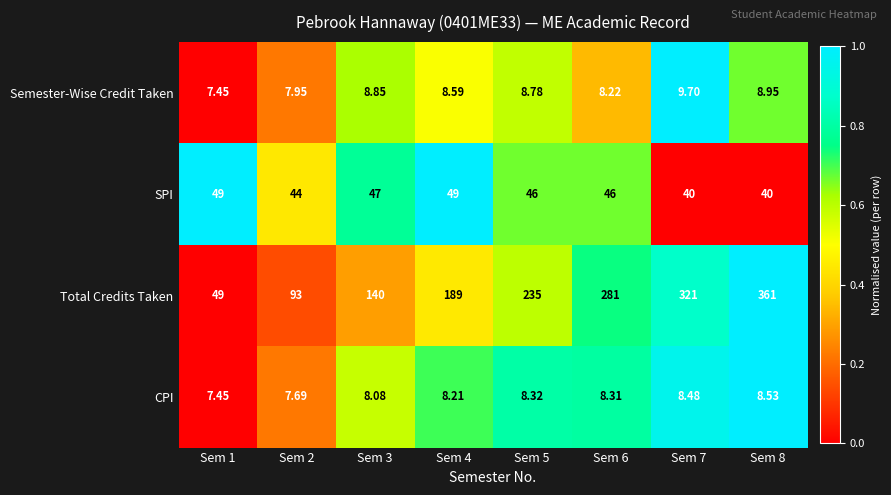

Which series has the largest range (max minus min)?

Total Credits Taken